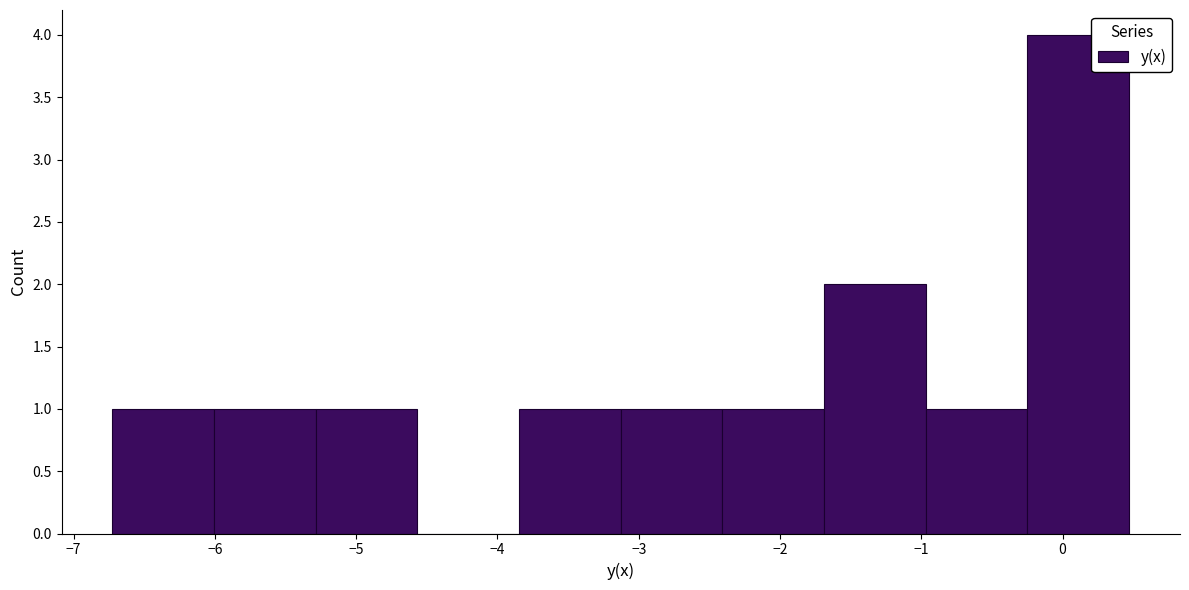

How tall is the bar that spans -0.2 to 0.5 on the x-axis? Neither the bar edges nor the heights are printed on the chart, so give them approximately, as read against the axes.

4